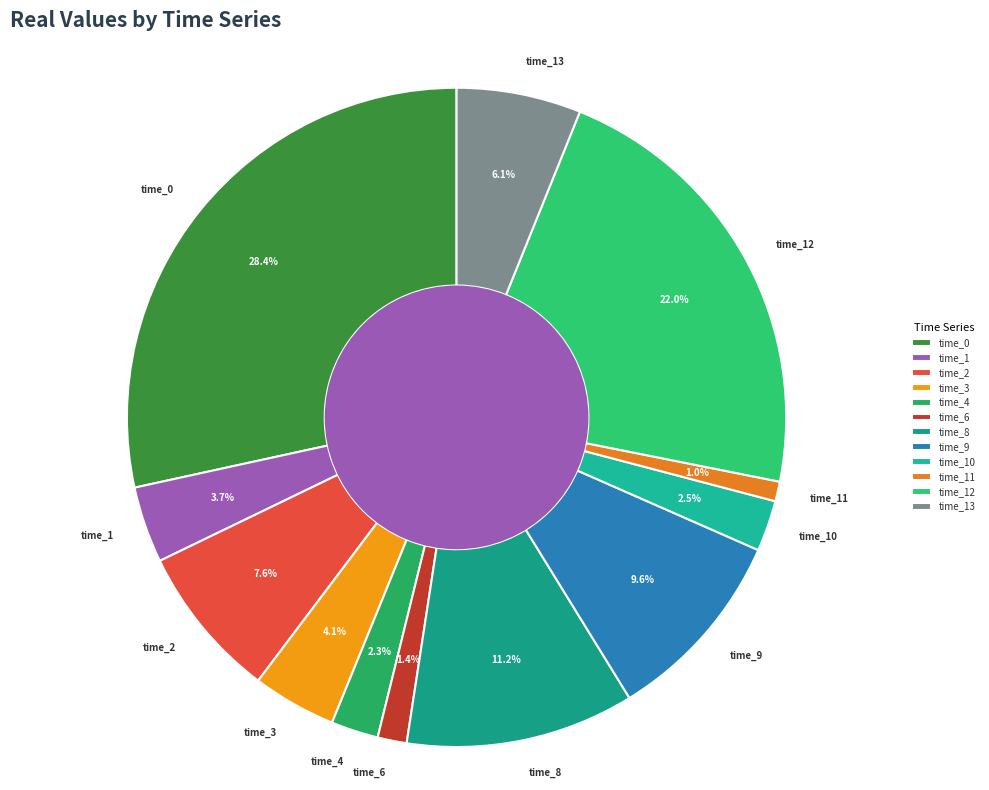

How many slices are in this pie chart?

12